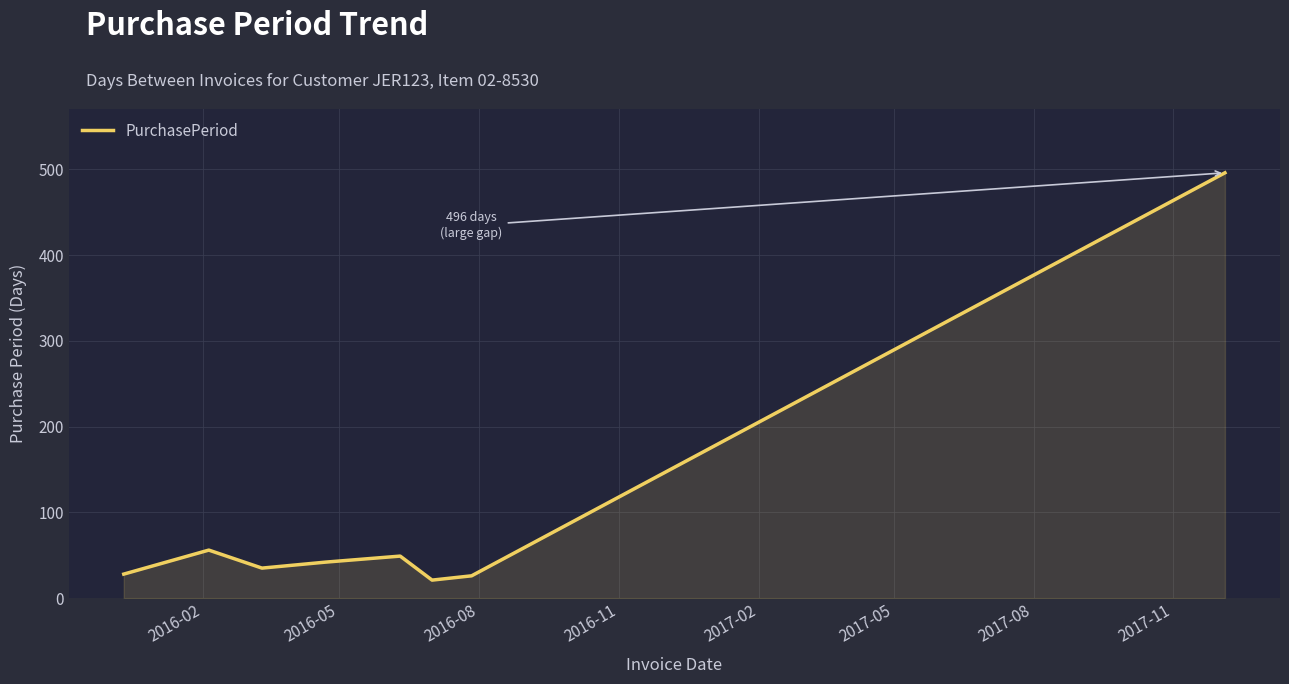

What is the smallest value displayed?

21